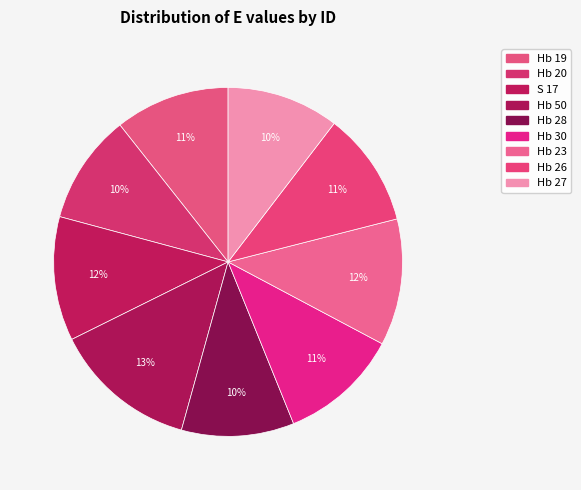

Which has a higher value, Hb 27 or Hb 50?

Hb 50